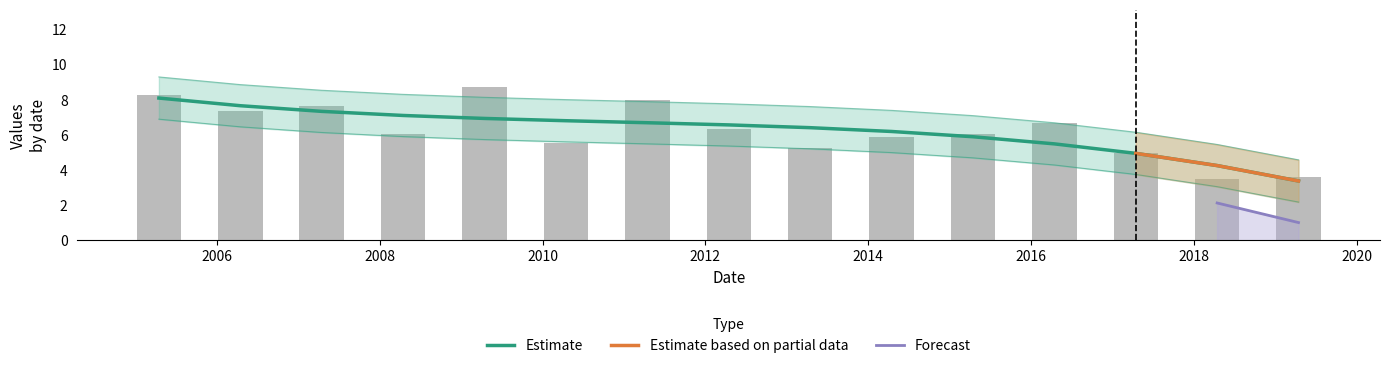

The chart shows a value of 8.0 at 2011-04-15. True or false?

True